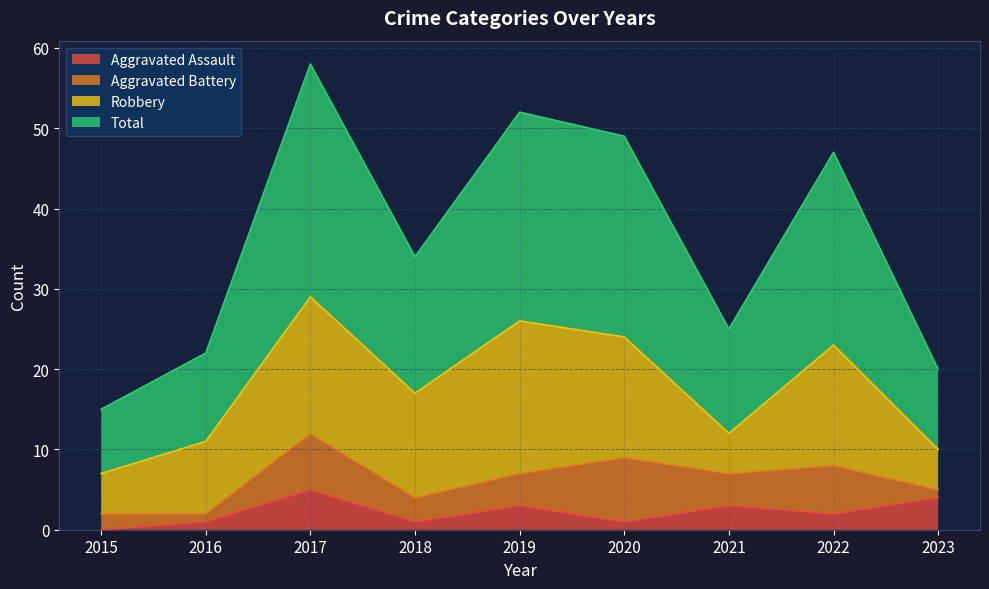

At which category does Aggravated Assault reach its first local peak?

2017